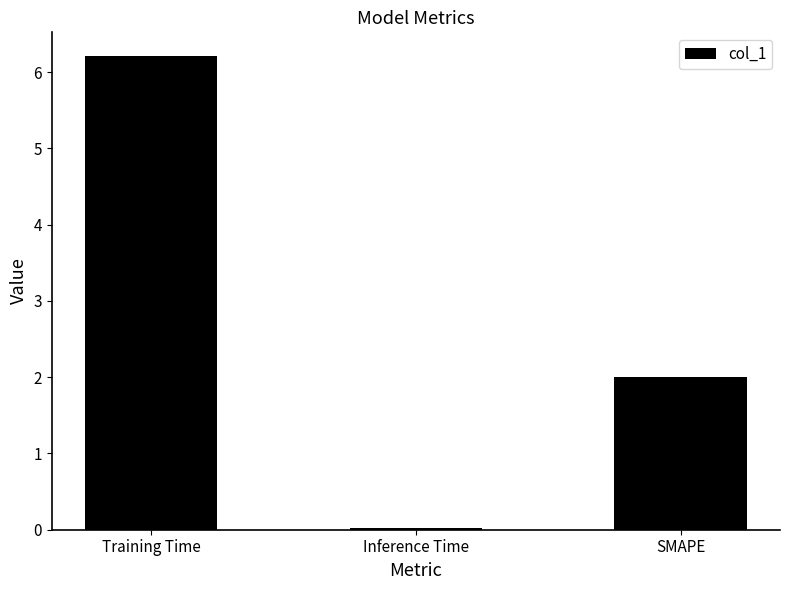

Are the bars horizontal?

No